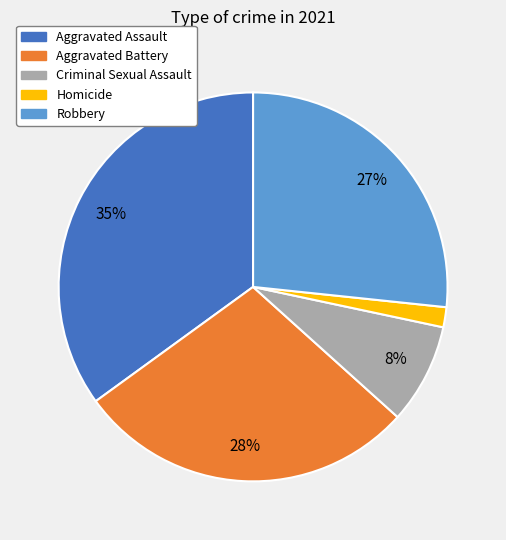

Which slice is the smallest?

Homicide